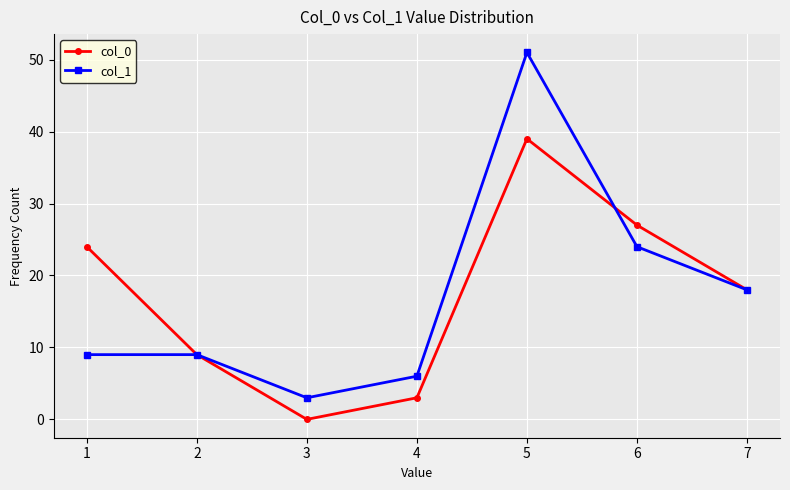

Read the col_1 value at 6, to the nearest 10.

20